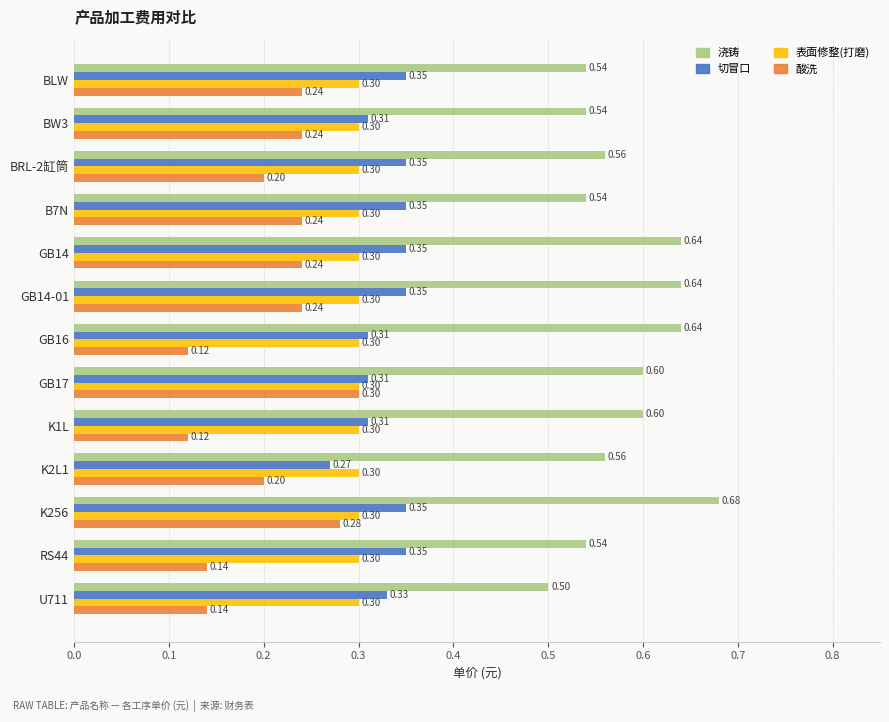

What is the difference between the highest and lowest values at BLW?

0.3